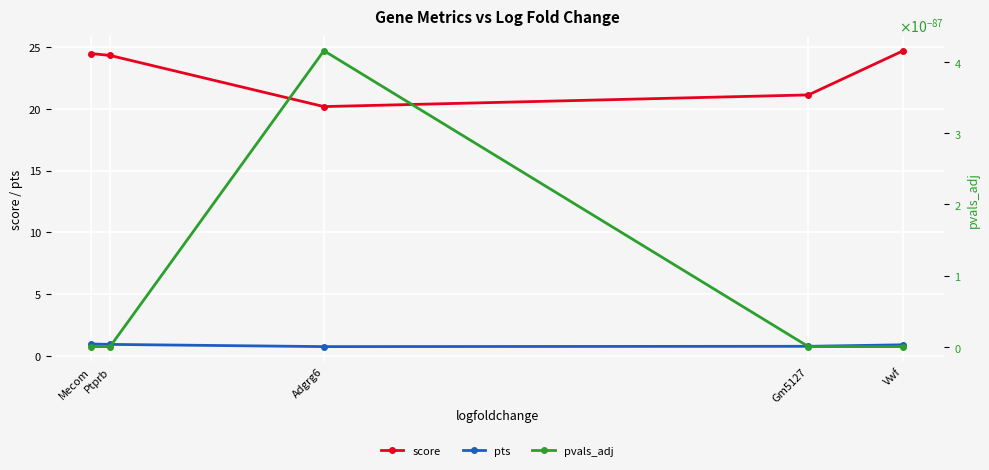

What position from the right is Mecom?

5